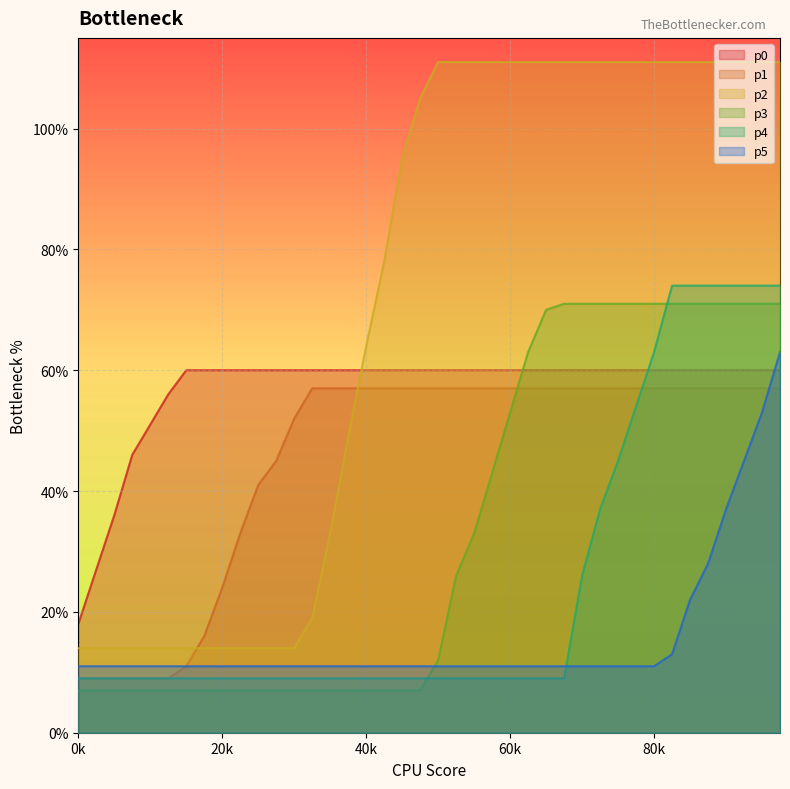

At 14, list the series in order from largest to smallest.

p0, p1, p2, p5, p4, p3